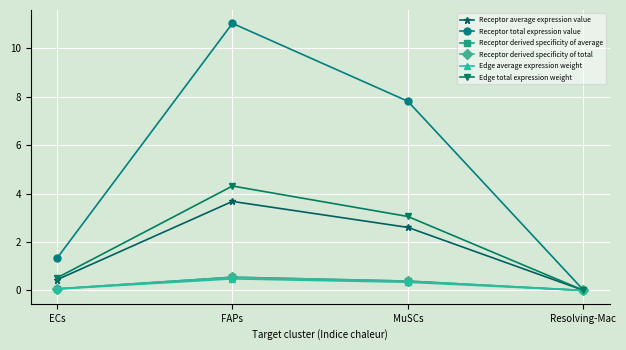

What is the difference between the maximum and minimum values in the Edge total expression weight series?

4.3